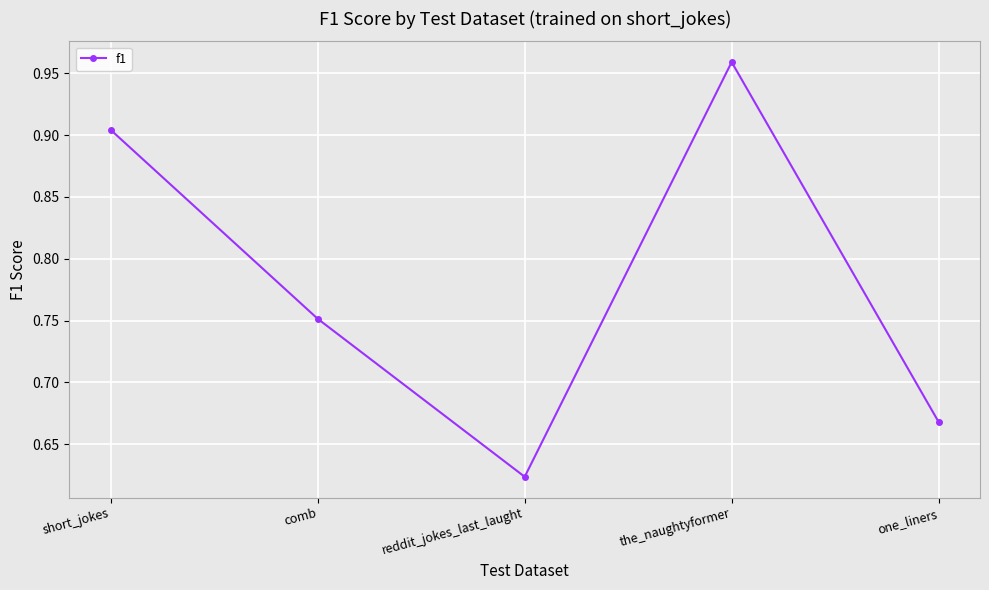

What is the change in value from comb to one_liners?

-0.1